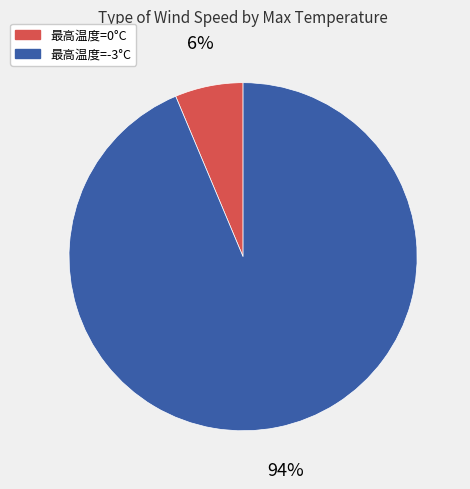

Is there a majority slice in this chart?

Yes